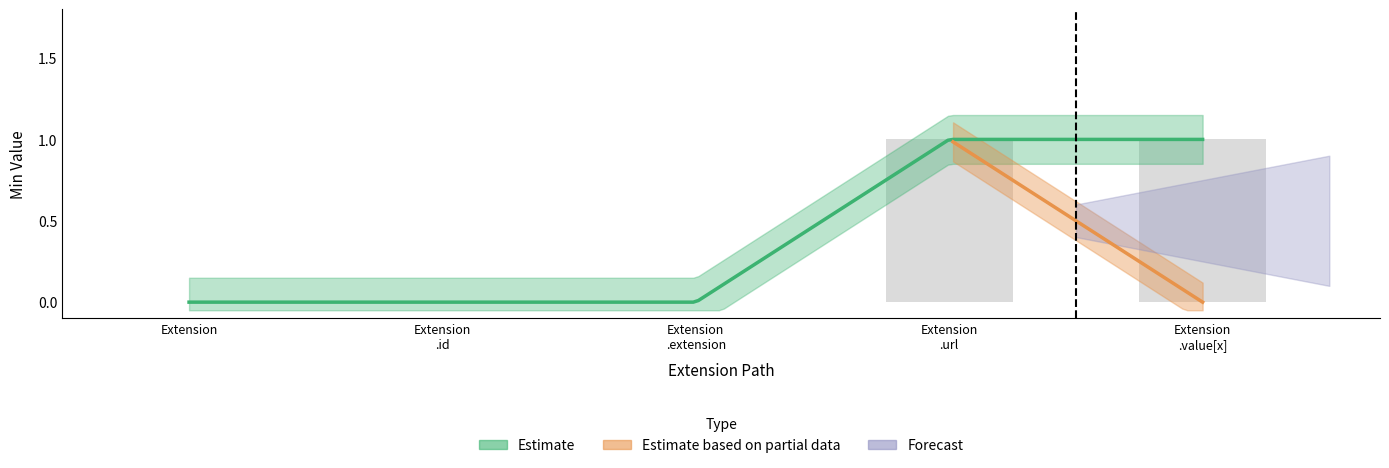

List the labels in order of value, smallest first.

Extension, Extension .id, Extension .extension, Extension .url, Extension .value[x]